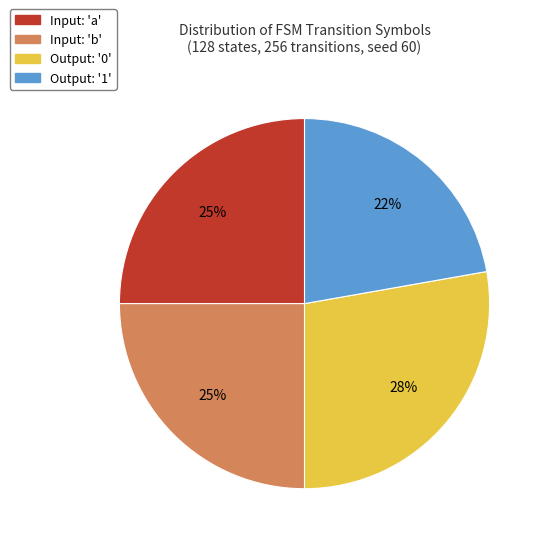

How many slices are in this pie chart?

4